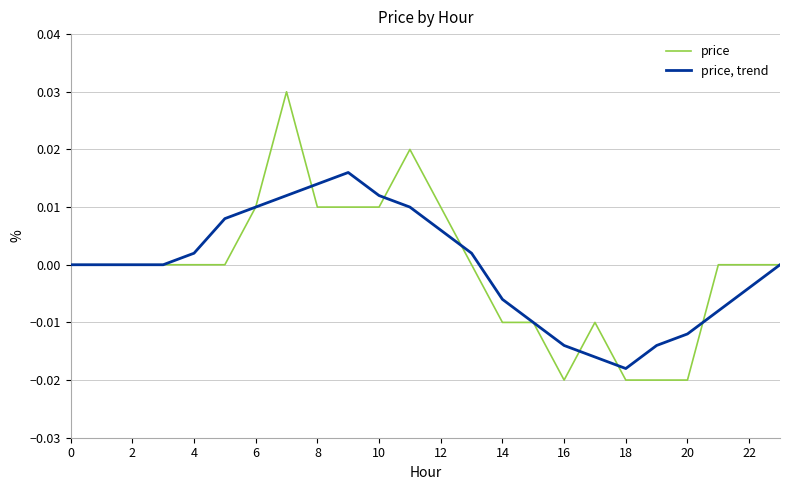

Which series has the largest range (max minus min)?

price